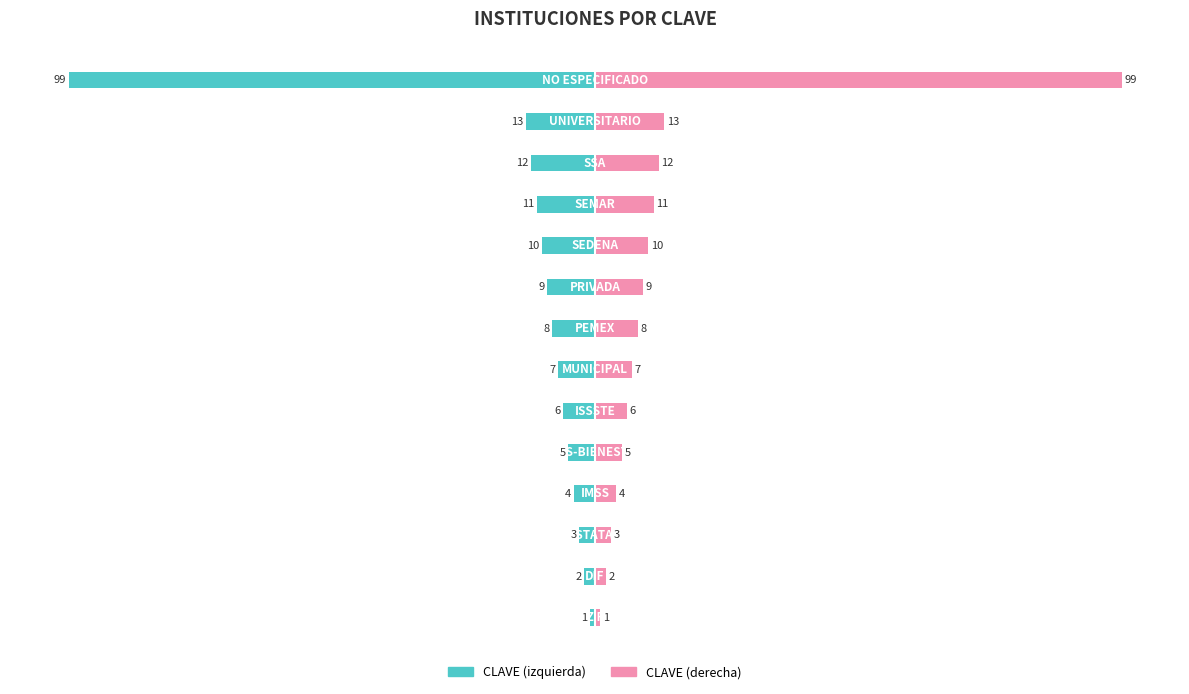

Count the number of categories in the chart.

14